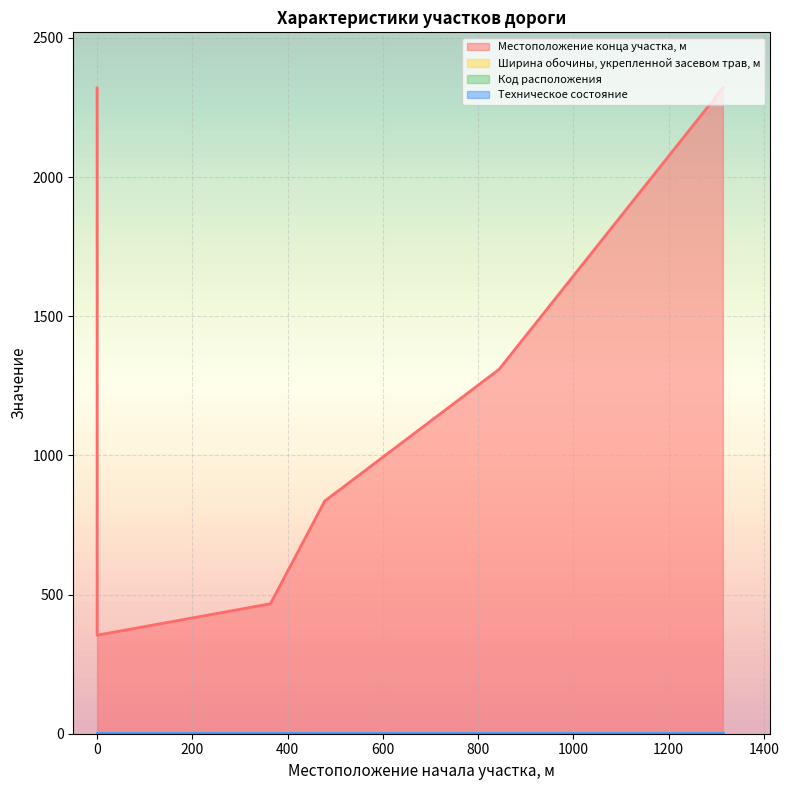

List the labels in order of Местоположение конца участка, м value, largest first.

0, 1314, 844, 478, 364, 0